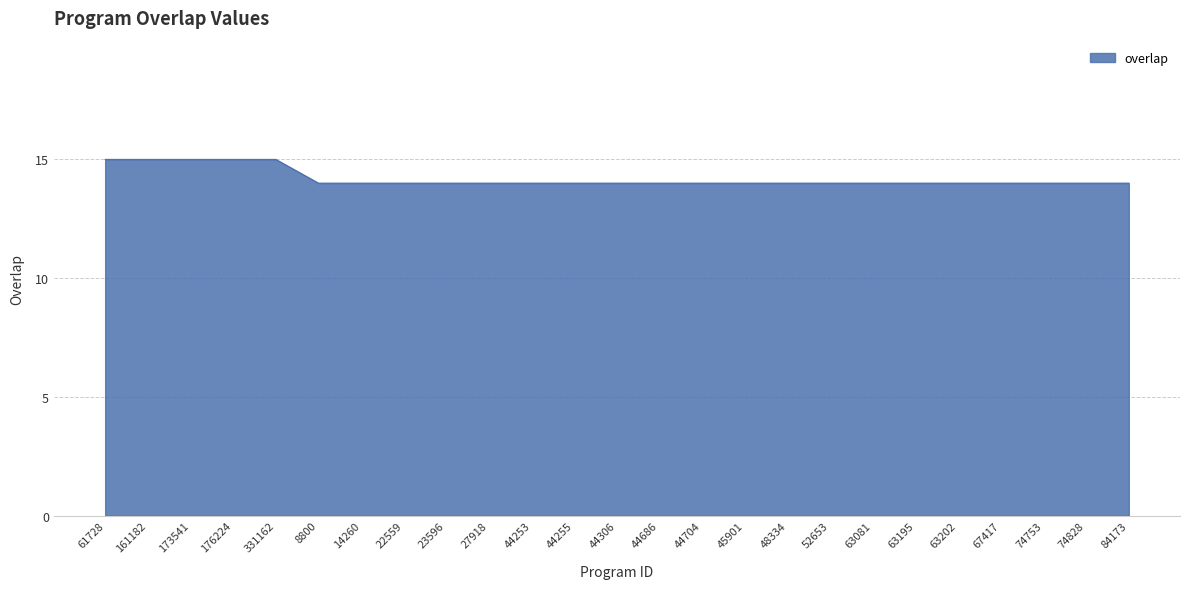

What is the minimum value shown in the chart?

14